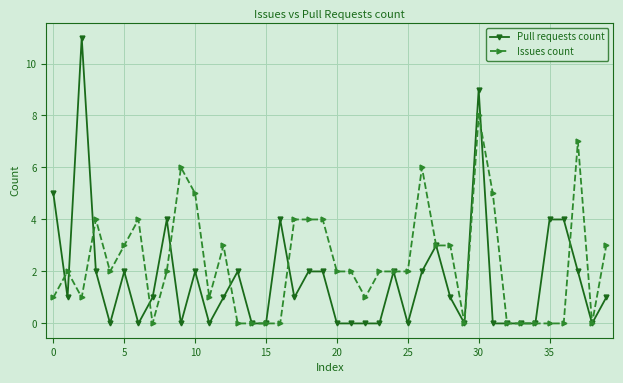

What are all the series names shown in the legend?

Pull requests count, Issues count